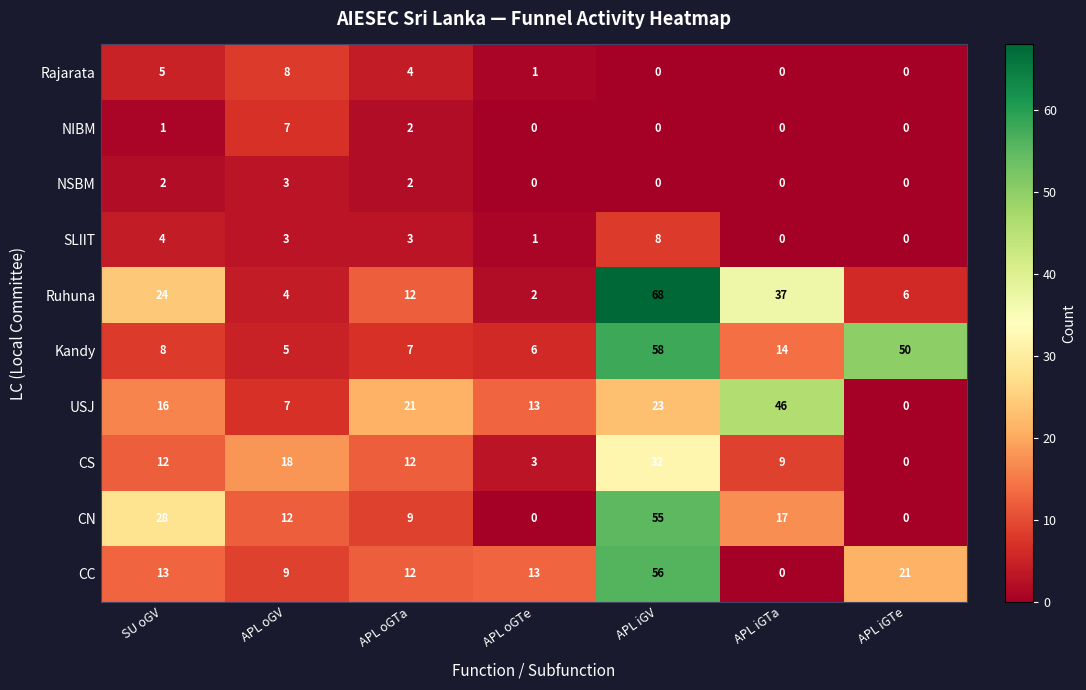

What is the sum of the Kandy values at APL iGTa and APL iGTe?

64